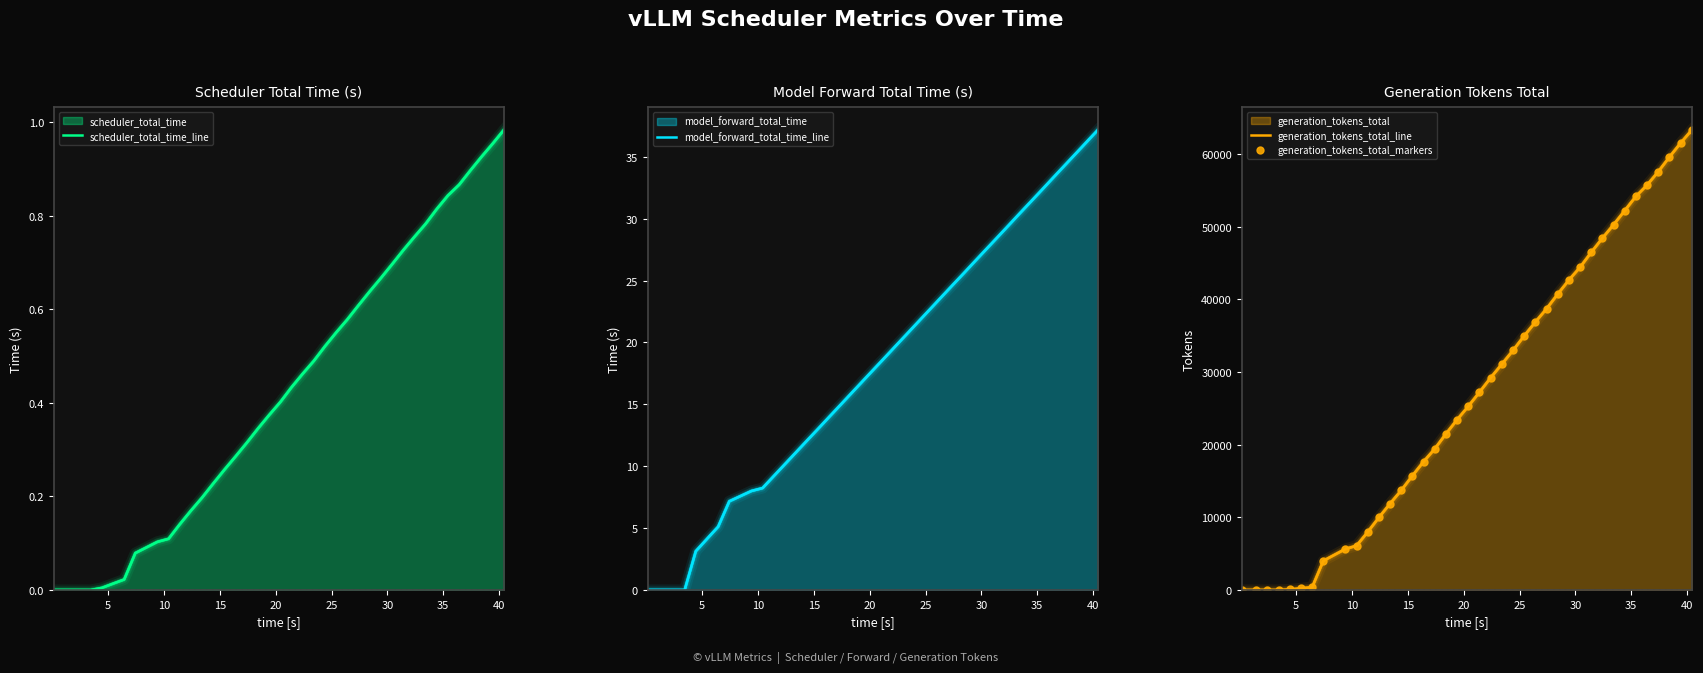

What is the difference between the maximum and minimum values in the model_forward_total_time_line series?

37.2